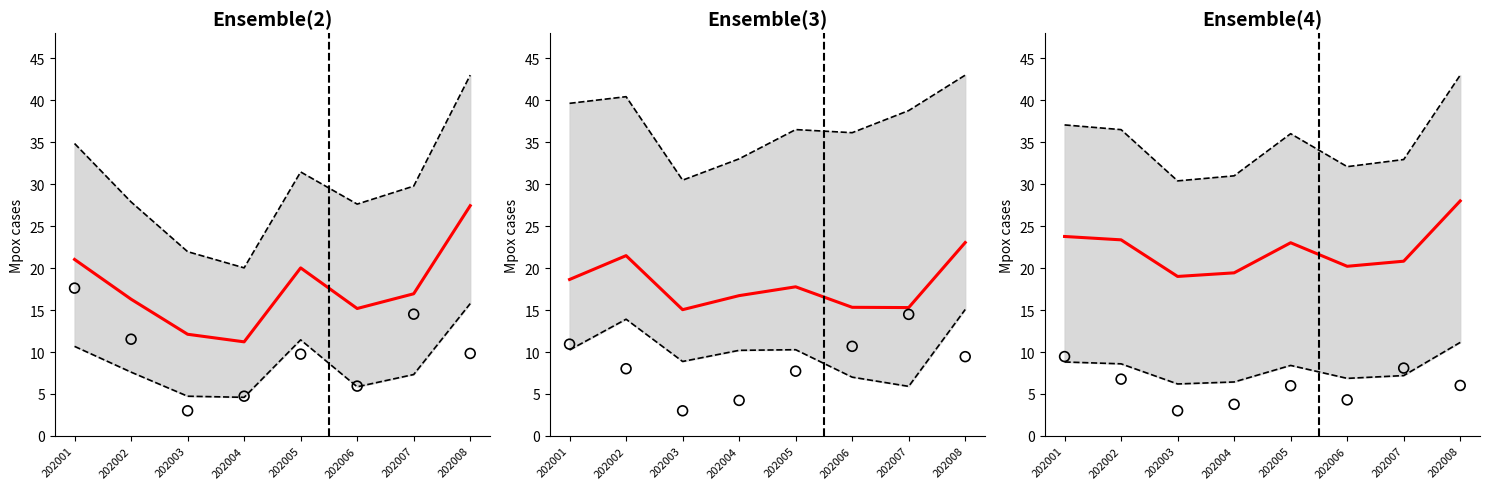

Is the value of 가정의학과_EST_CNT at 202006 greater than the value of 가정의학과_AVG_AMT at 202005?

No